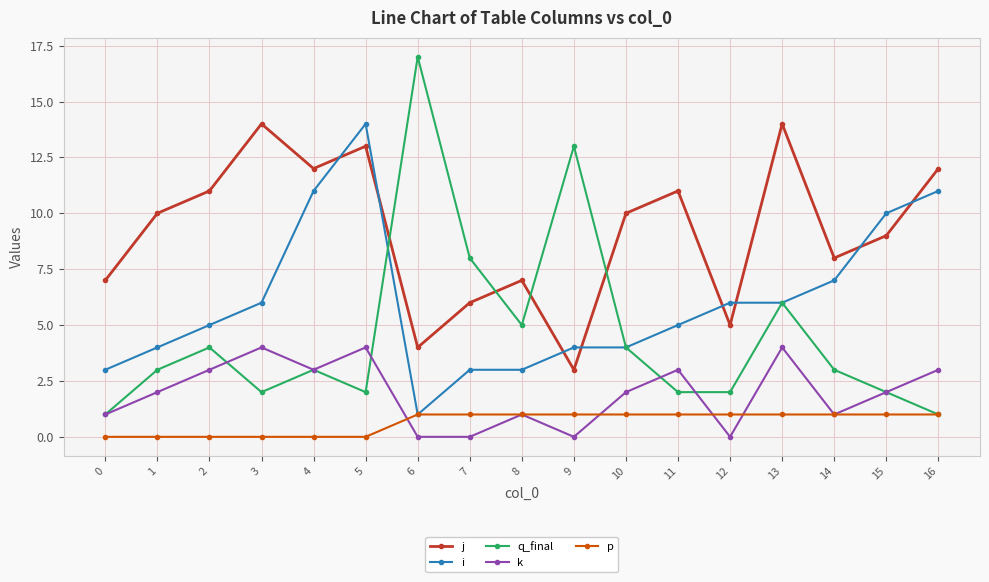

What are all the series names shown in the legend?

j, i, q_final, k, p